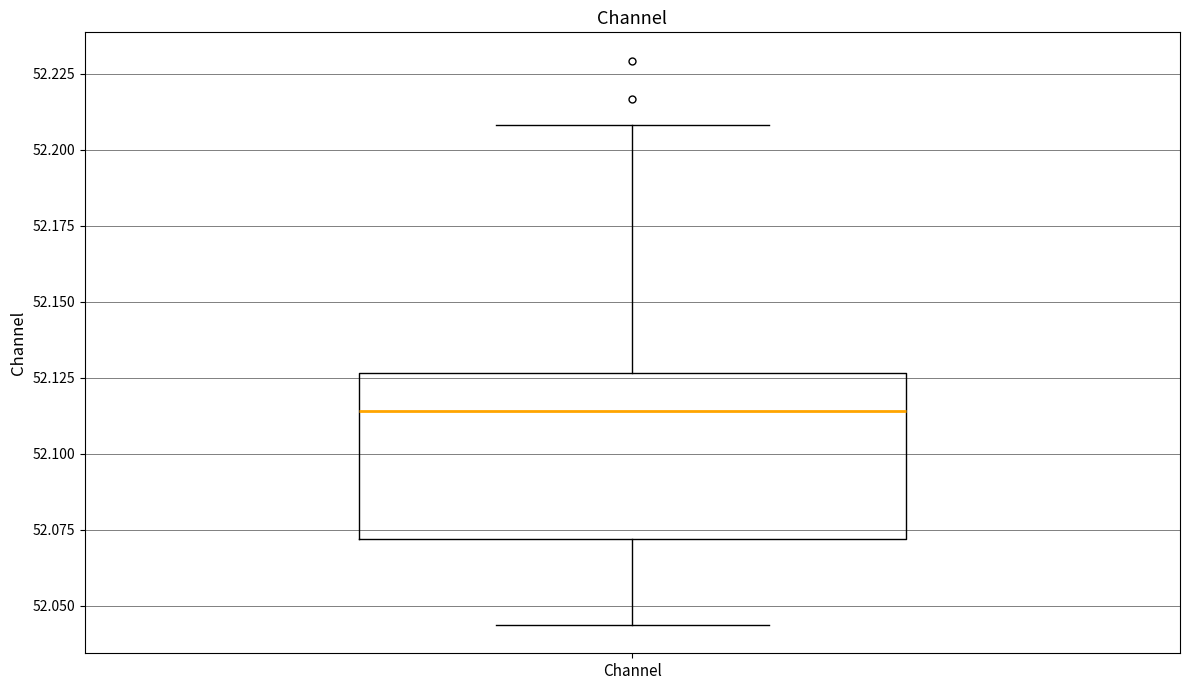

Transcribe this box plot: give where the median line is, the range the box spans, and where the two whiskers end, as read against the y-axis. The values are not printed on the chart, so give them approximately, as read against the axis.

median 52.115, box 52.070 to 52.125, whiskers 52.045 to 52.210